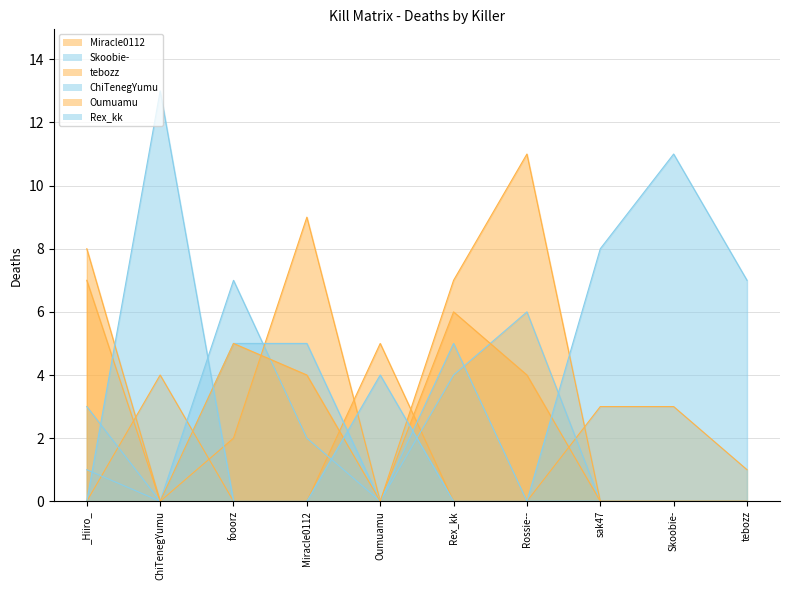

What position from the left is Rex_kk?

6